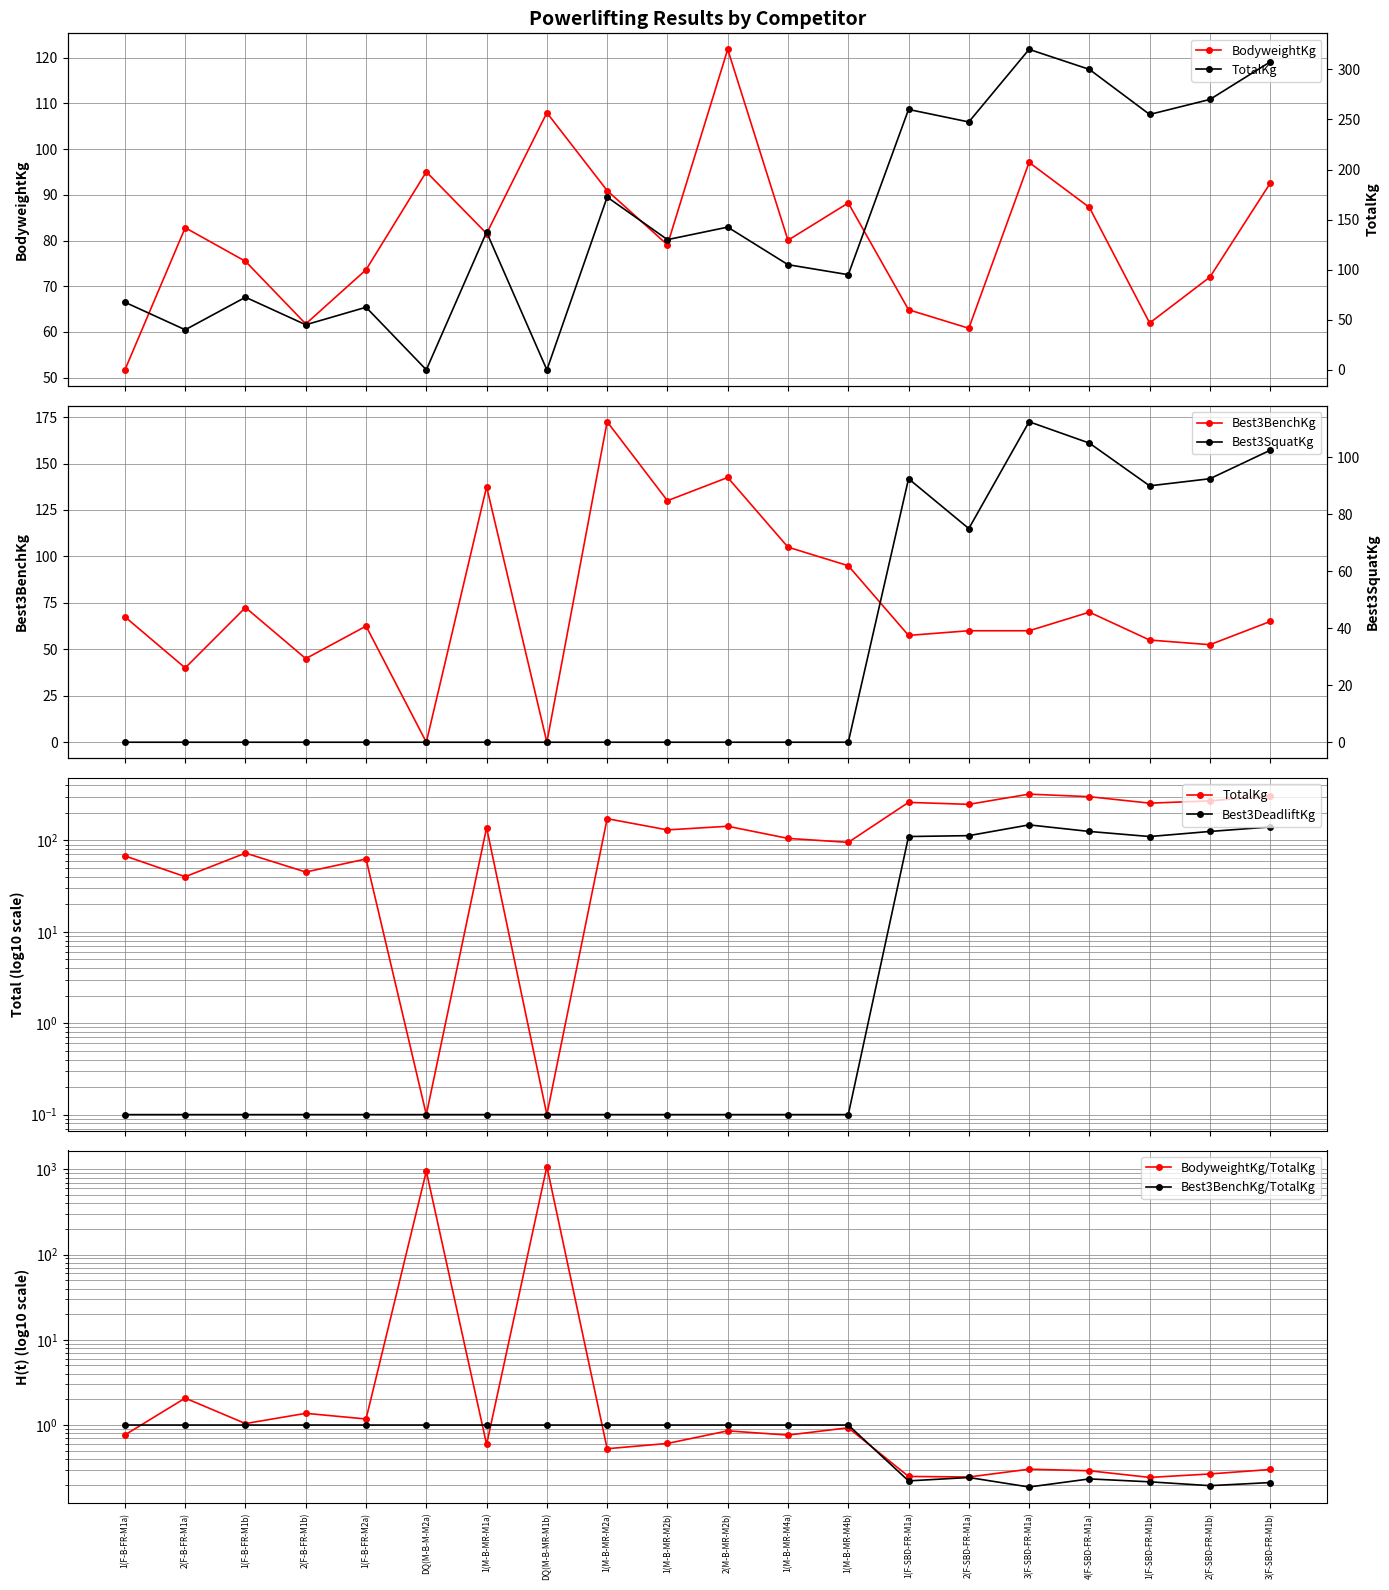

Reading left to right, extract all data points from this chart.

BodyweightKg: 51.7	82.8	75.5	61.8	73.6	95.0	81.5	108.0	90.9	79.1	121.8	80.1	88.2	64.8	60.8	97.1	87.2	62.0	72.0	92.5
TotalKg: 67.5	40.0	72.5	45.0	62.5	0.0	137.5	0.0	172.5	130.0	142.5	105.0	95.0	260.0	247.5	320.0	300.0	255.0	270.0	307.5
Best3BenchKg: 67.5	40.0	72.5	45.0	62.5	0.0	137.5	0.0	172.5	130.0	142.5	105.0	95.0	57.5	60.0	60.0	70.0	55.0	52.5	65.0
Best3SquatKg: 0.0	0.0	0.0	0.0	0.0	0.0	0.0	0.0	0.0	0.0	0.0	0.0	0.0	92.5	75.0	112.5	105.0	90.0	92.5	102.5
Best3DeadliftKg: 0.1	0.1	0.1	0.1	0.1	0.1	0.1	0.1	0.1	0.1	0.1	0.1	0.1	110.0	112.5	147.5	125.0	110.0	125.0	140.0